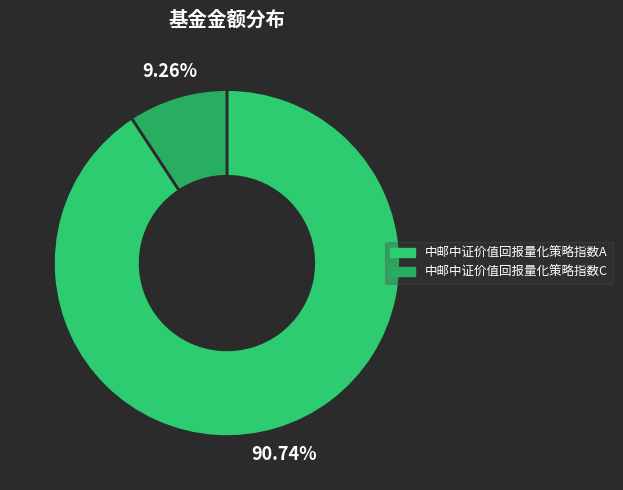

How many slices are in this pie chart?

2